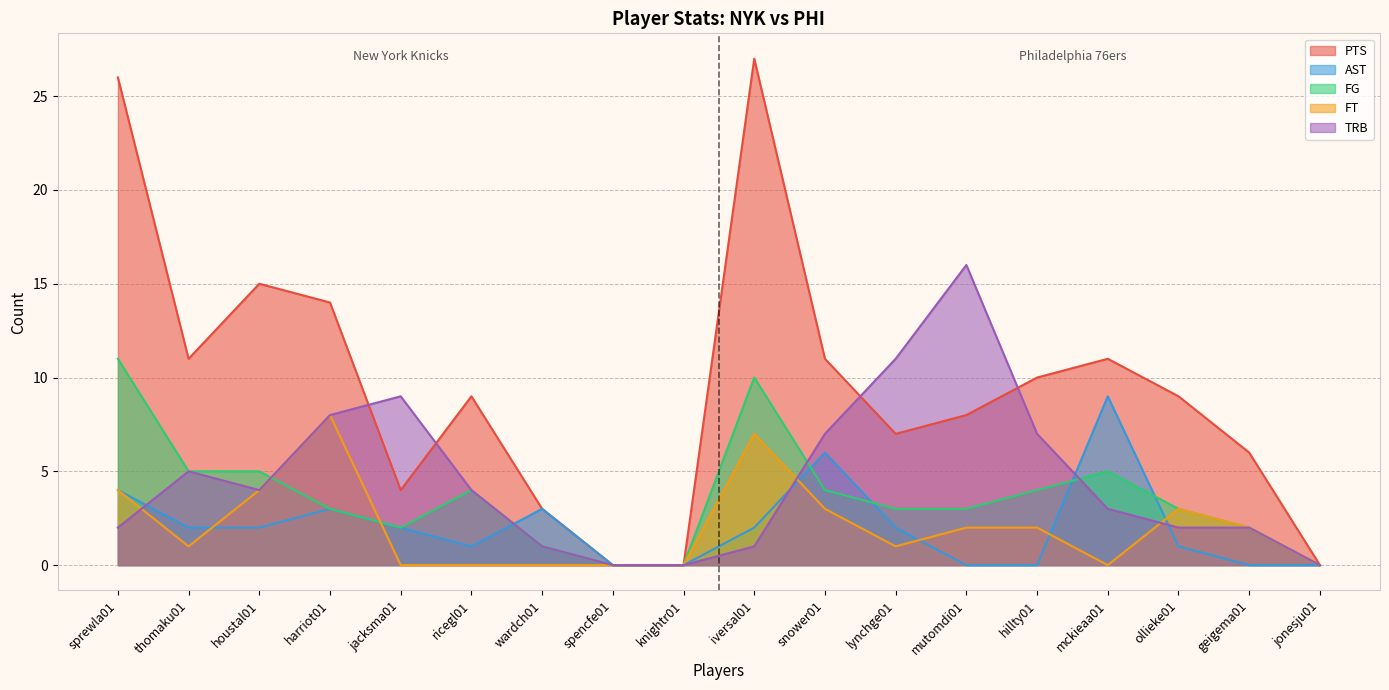

Reading left to right, transcribe all the data shown in this chart.

PTS: 26	11	15	14	4	9	3	0	0	27	11	7	8	10	11	9	6	0
AST: 4	2	2	3	2	1	3	0	0	2	6	2	0	0	9	1	0	0
FG: 11	5	5	3	2	4	1	0	0	10	4	3	3	4	5	3	2	0
FT: 4	1	4	8	0	0	0	0	0	7	3	1	2	2	0	3	2	0
TRB: 2	5	4	8	9	4	1	0	0	1	7	11	16	7	3	2	2	0